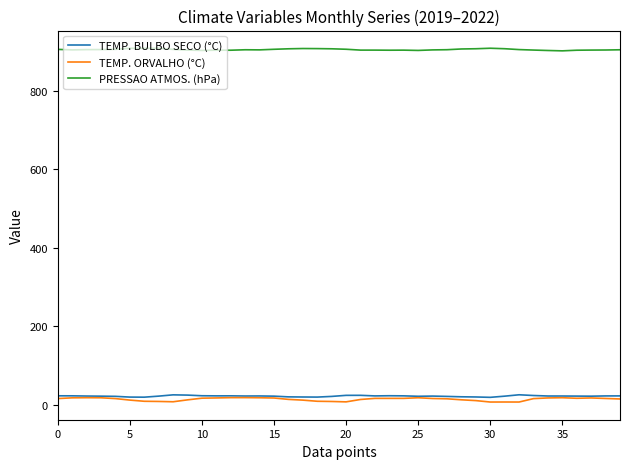

At how many categories does at least one series exceed 891?

40